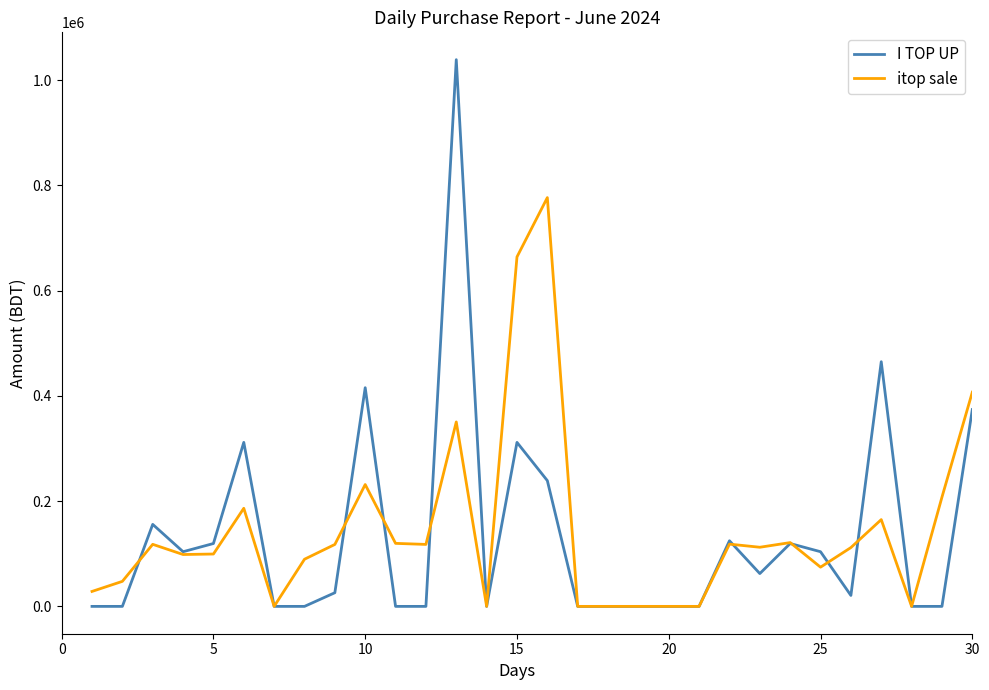

Which series has the largest range (max minus min)?

I TOP UP